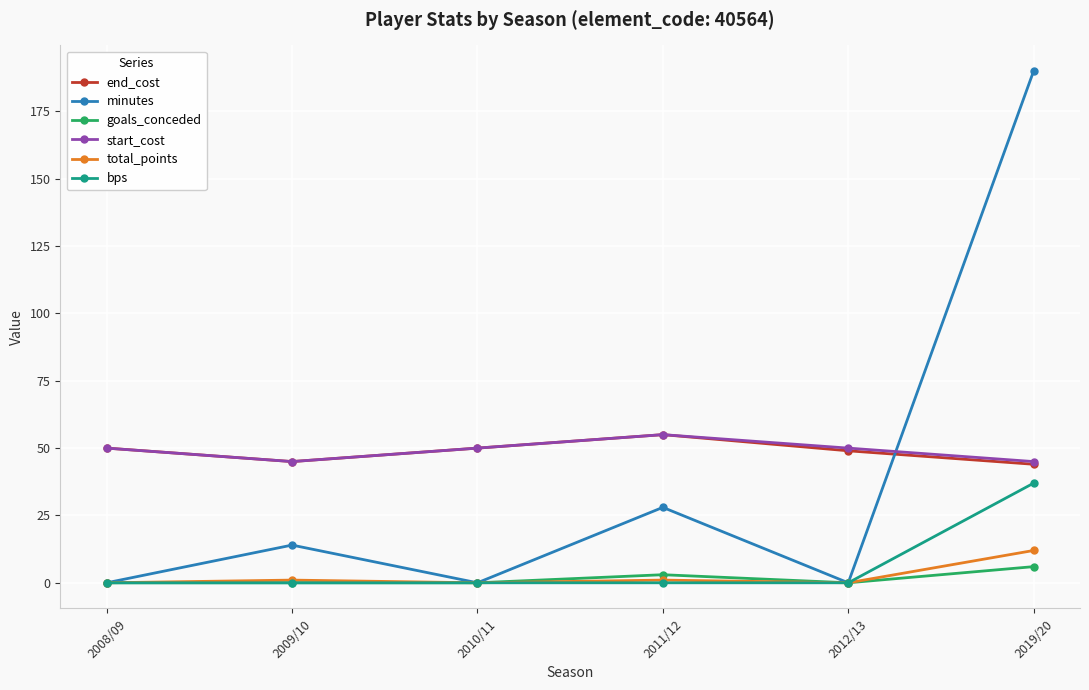

Is this an area chart (filled region under the line)?

No